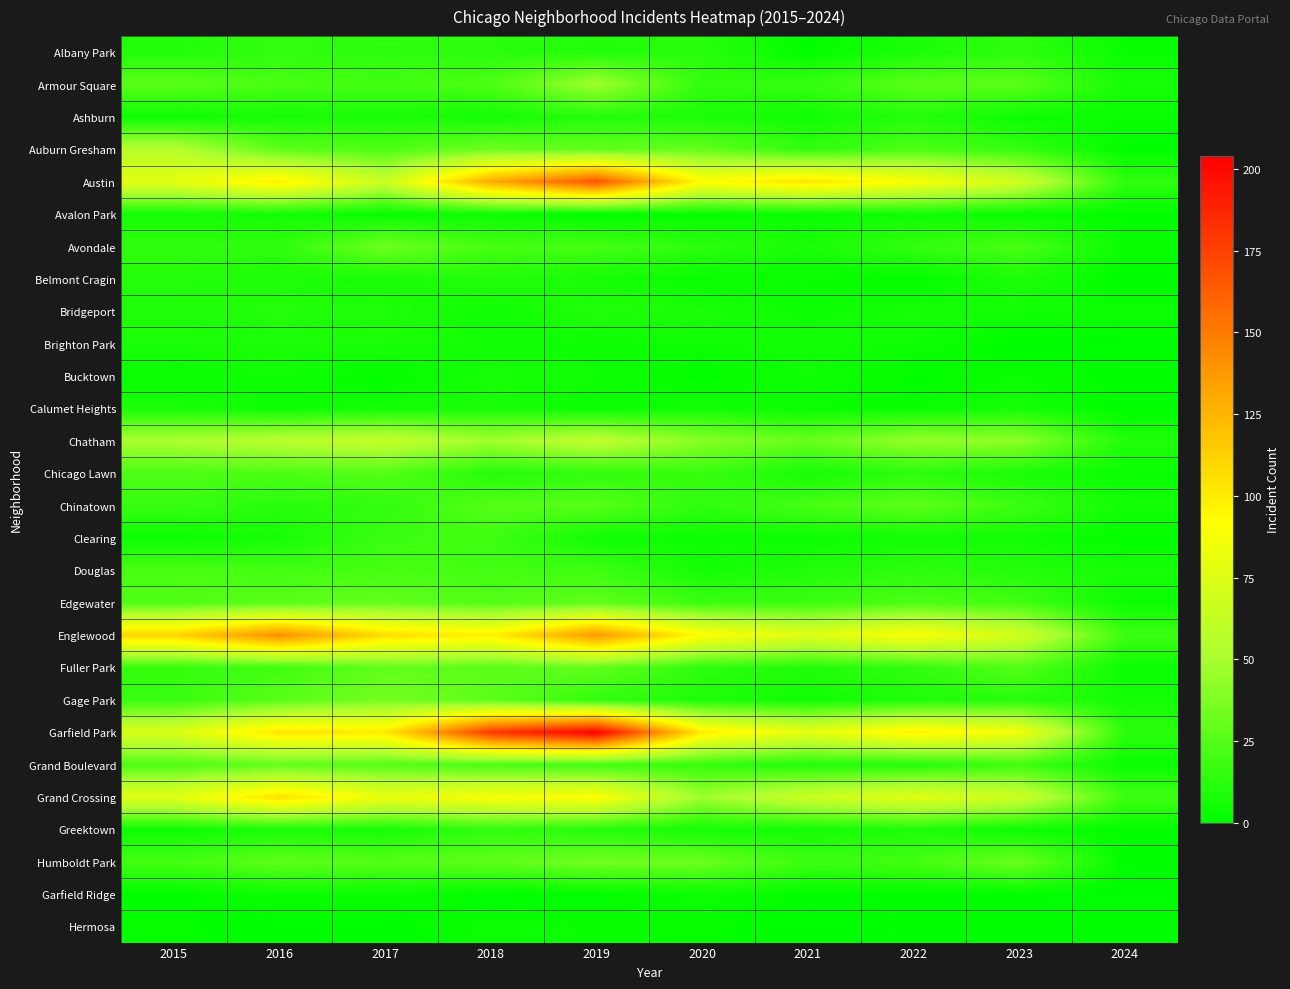

What is the spread (max minus min) of values at 2019?

204